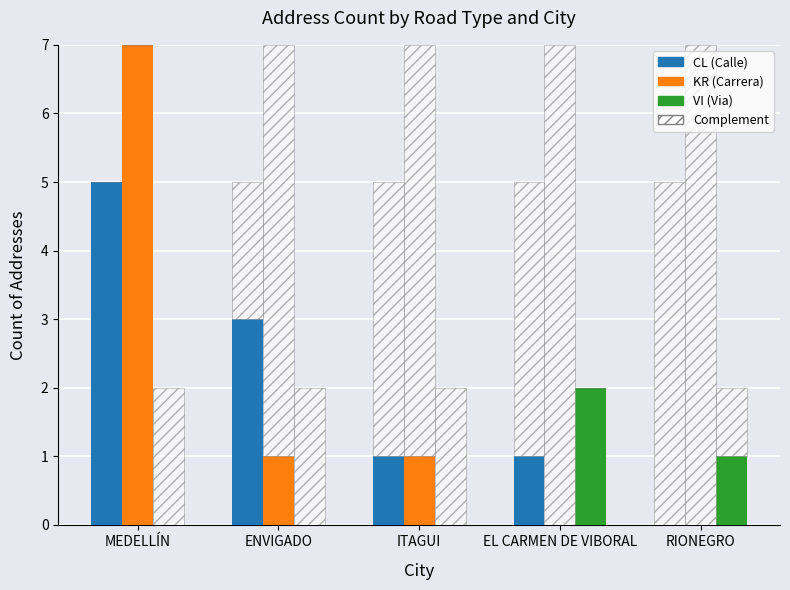

What is the total value across all series at ITAGUI?

2